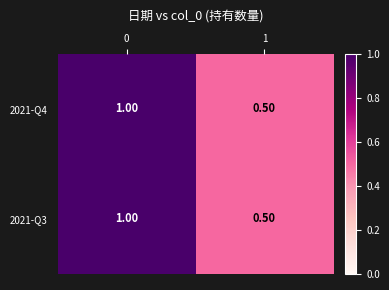

What is the total value across all series at 1?

1.0